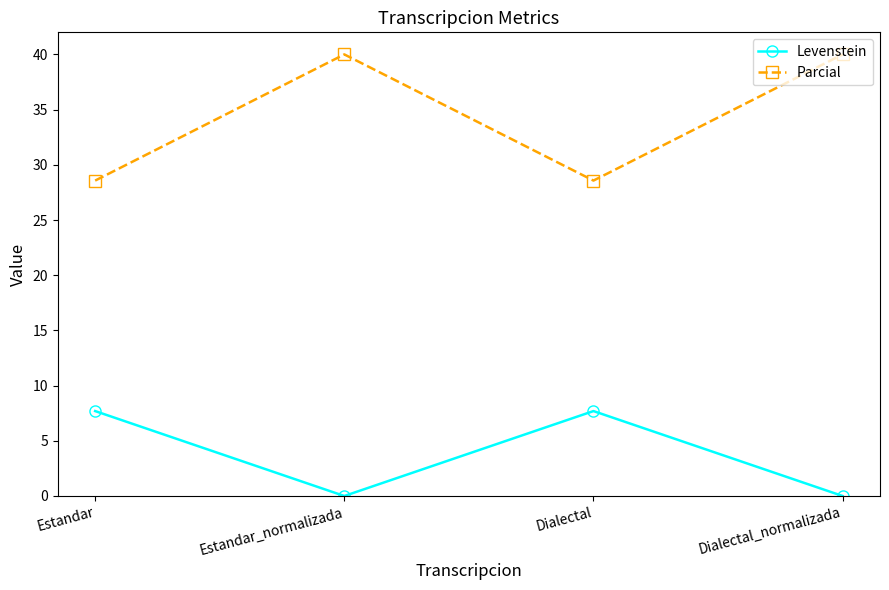

Where is the first local minimum for Levenstein?

Estandar_normalizada